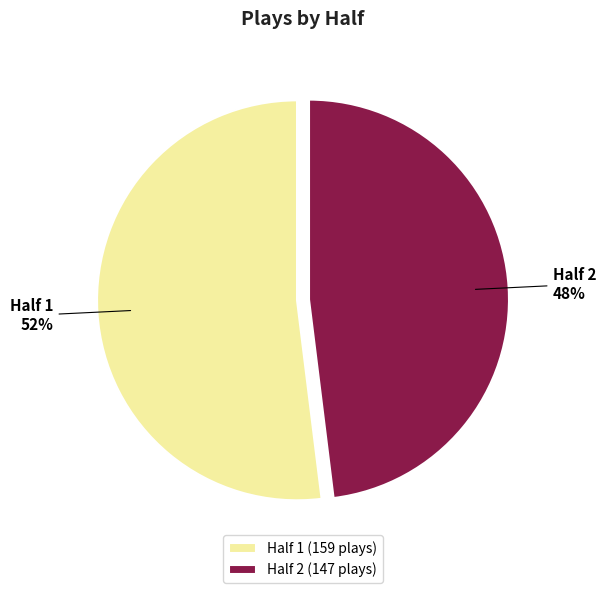

True or false: Half 2 accounts for 48% of the total.

True